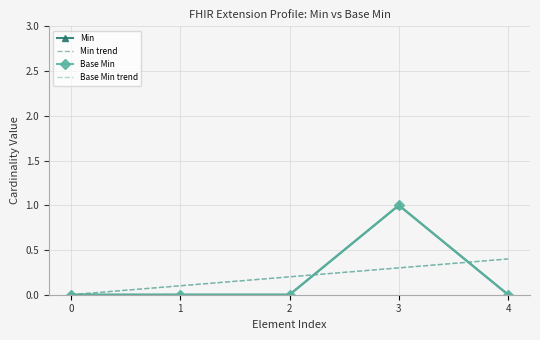

Which series has the largest total across all categories?

Min